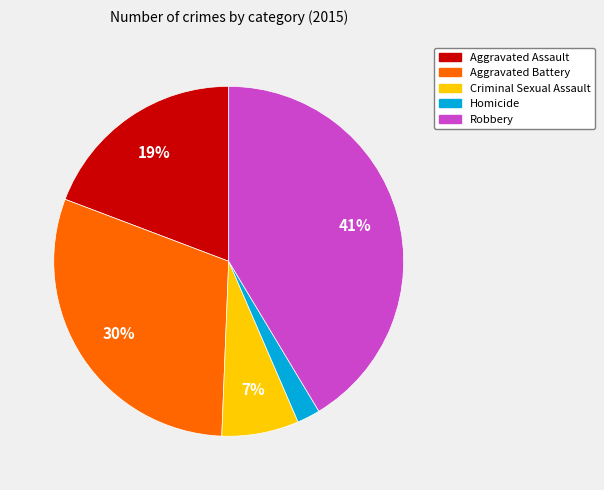

To the nearest percent, what is the difference between the largest and smallest slice percentages?

39%